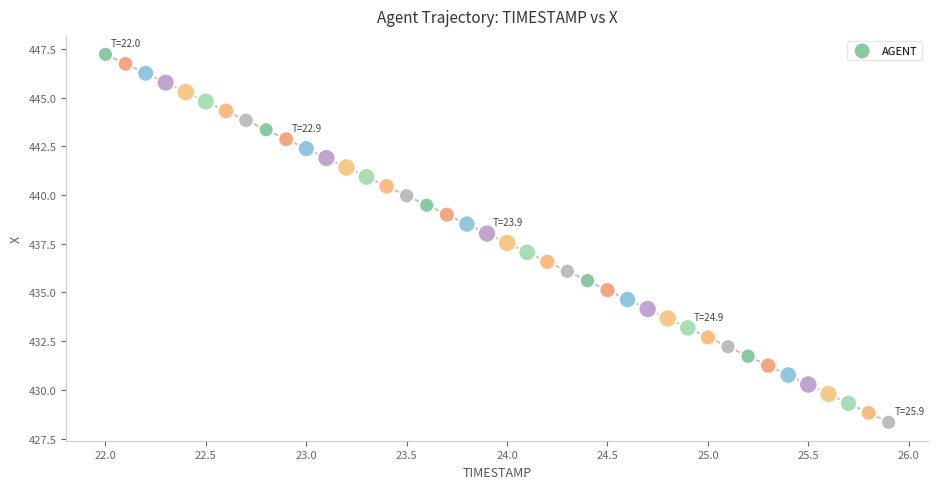

What is the range of Y values (max minus min)?

18.9